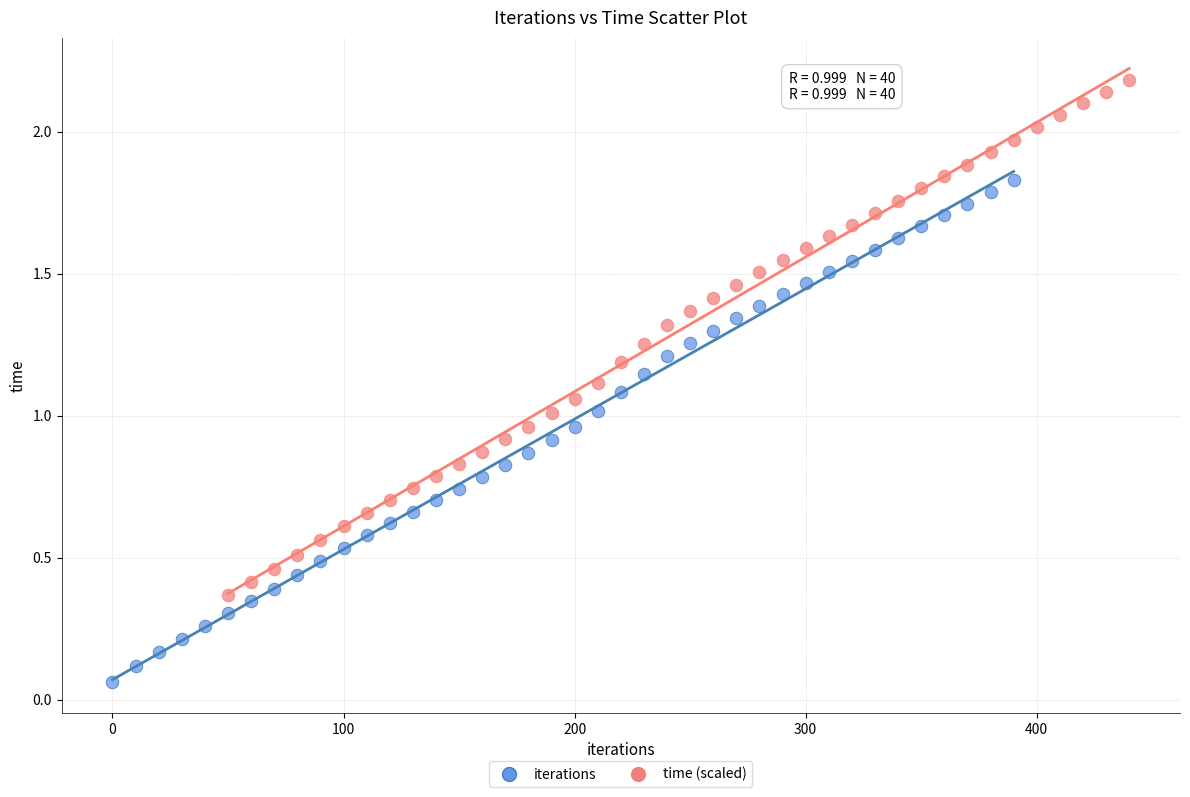

Which series has the largest Y range (max minus min)?

time (scaled)